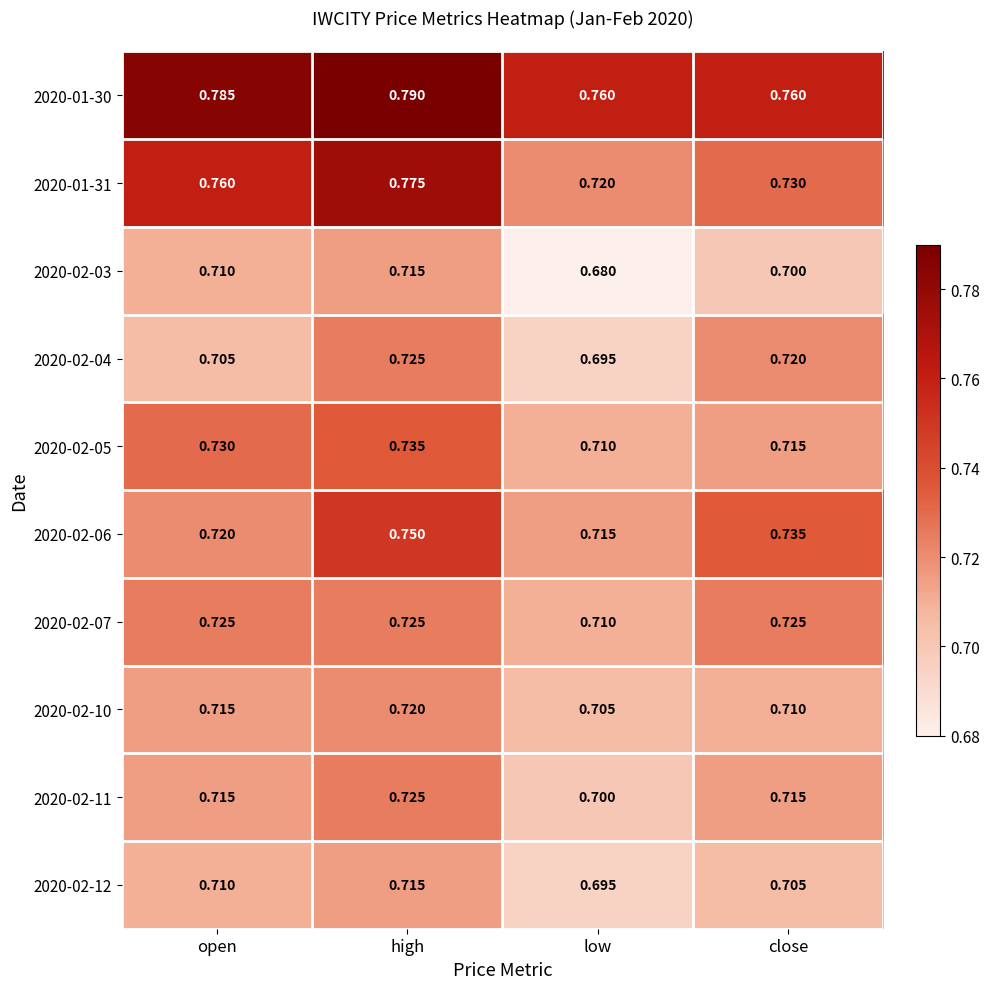

At which category is the sum across all series the highest?

high